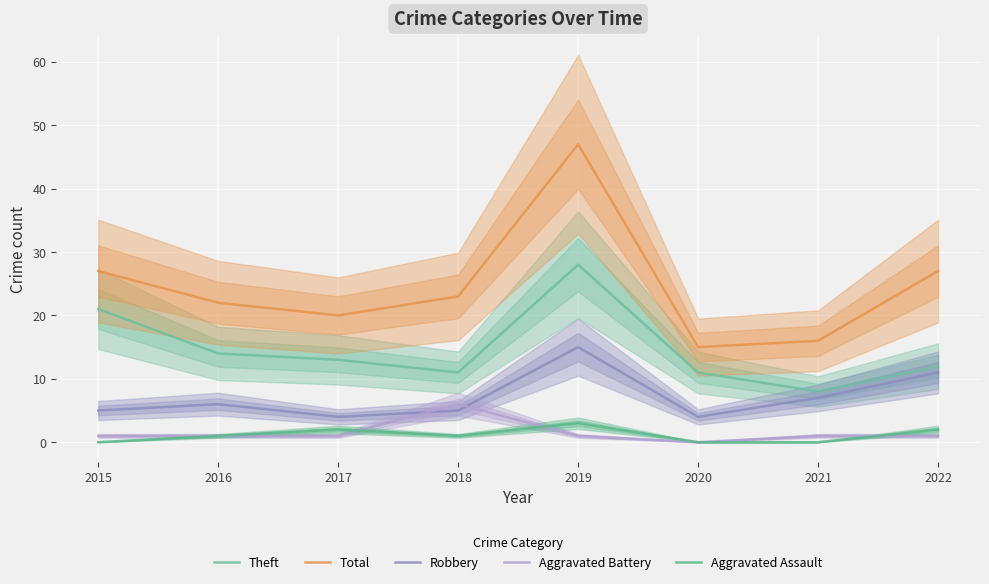

Is the value of Aggravated Assault at 2017 greater than the value of Robbery at 2015?

No